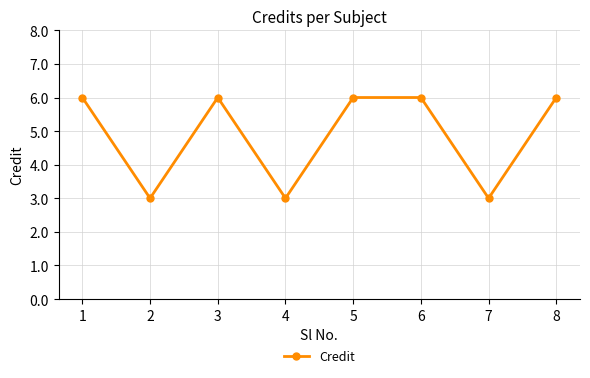

Reading left to right, list all the values displayed in this chart.

6	3	6	3	6	6	3	6